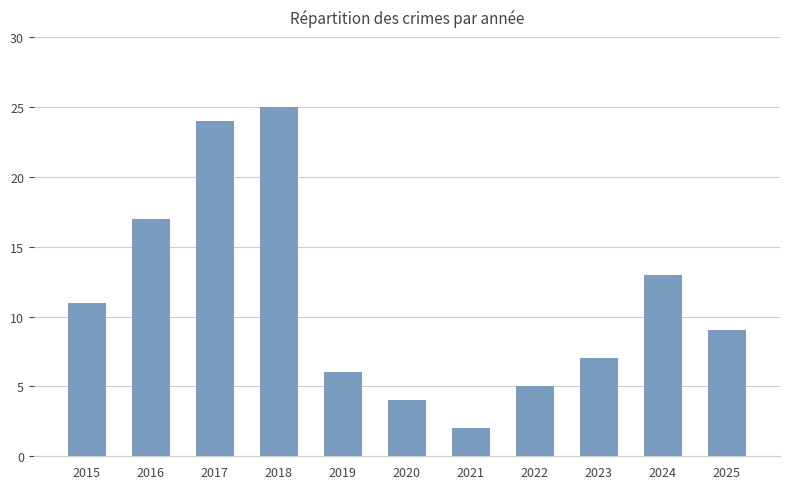

What is the sum of all values?

123